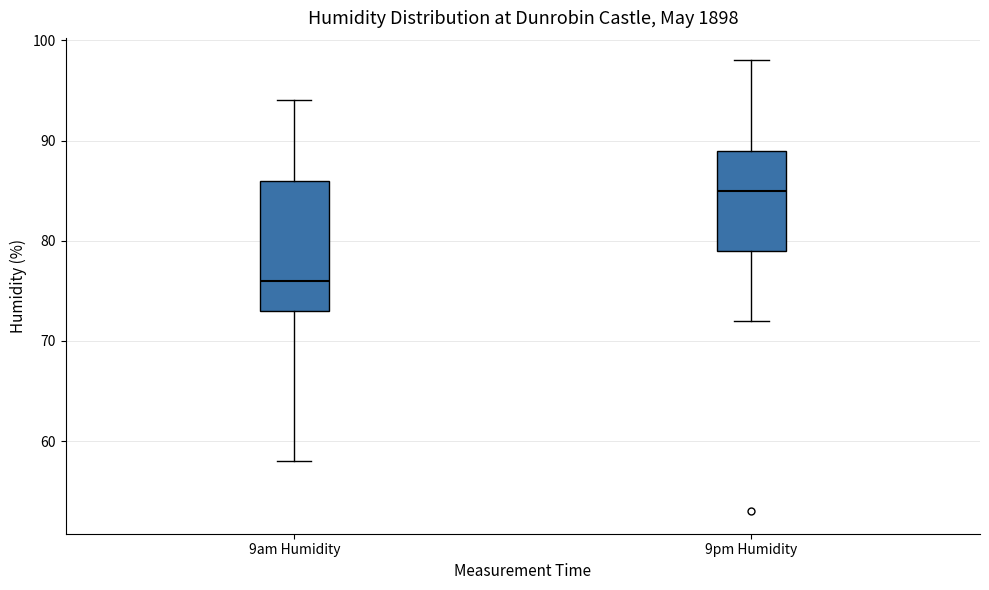

Reading left to right, read every box against the y-axis: the position of its median line, the range the box covers, and the ends of its whiskers. The values are not printed on the chart, so give them approximately, as read against the axis.

9am Humidity: median 76, box 73 to 86, whiskers 58 to 94
9pm Humidity: median 85, box 79 to 89, whiskers 72 to 98